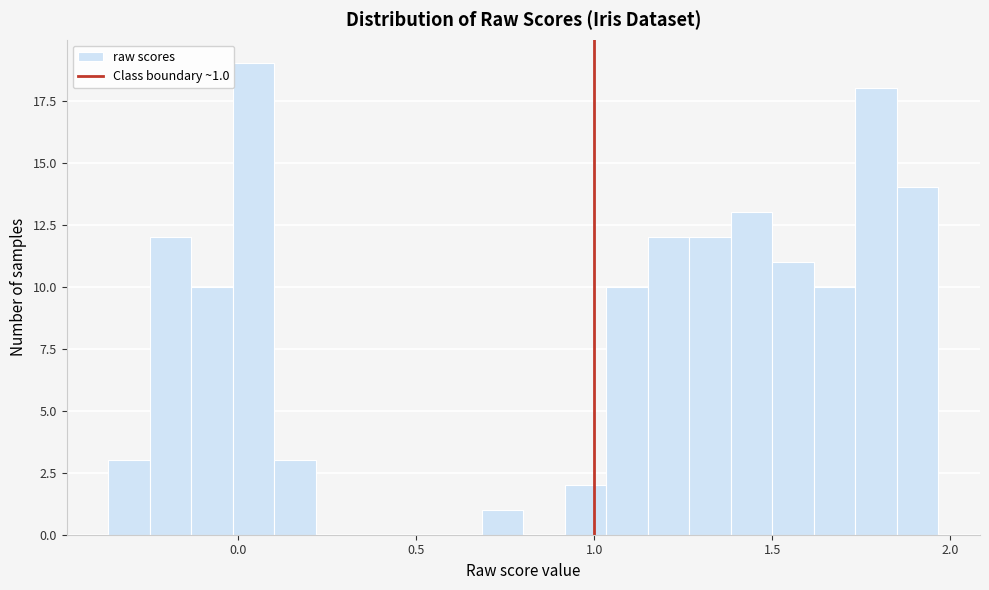

Read against the x-axis, roughly where is the centre of the tallest bar?

0.05